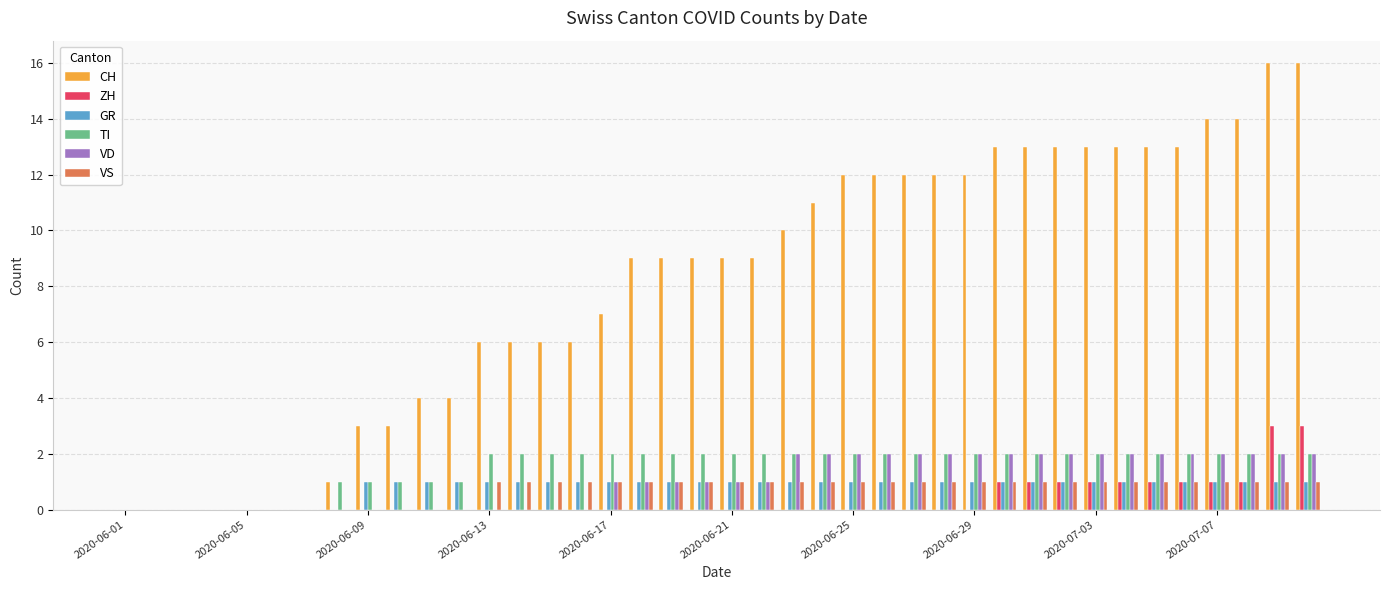

Which series has the largest total across all categories?

CH